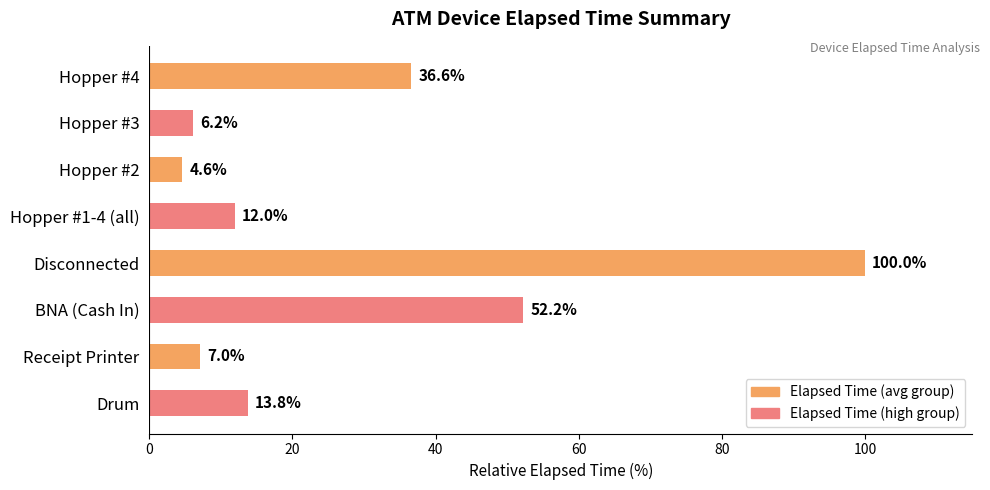

What is the ratio of the value at Receipt Printer to the value at Drum?

0.5